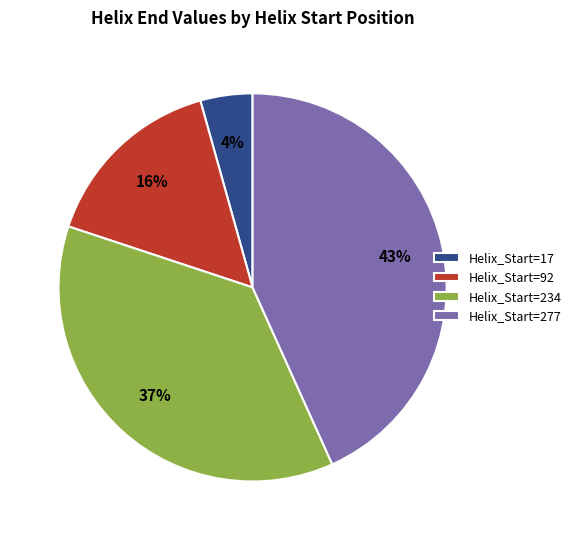

What is the ratio of the value at Helix_Start=92 to the value at Helix_Start=234?

0.4